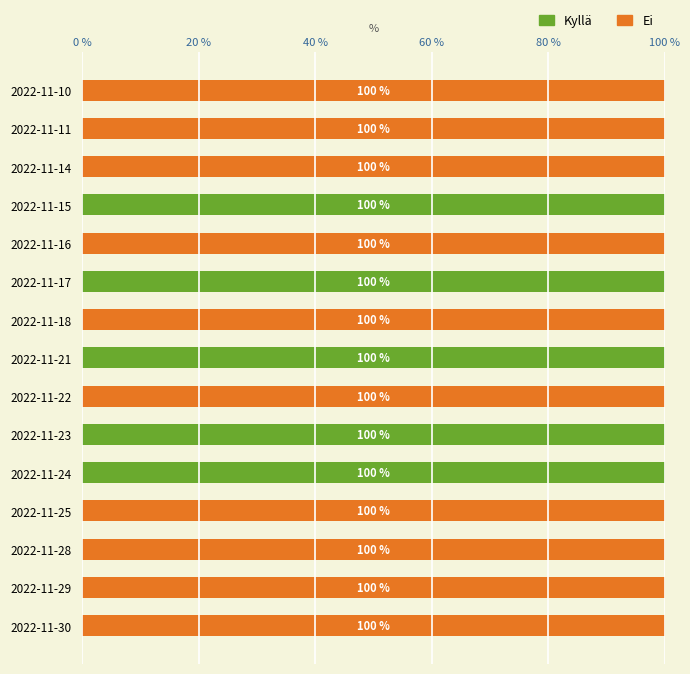

What is the sum of all Kyllä values?

500